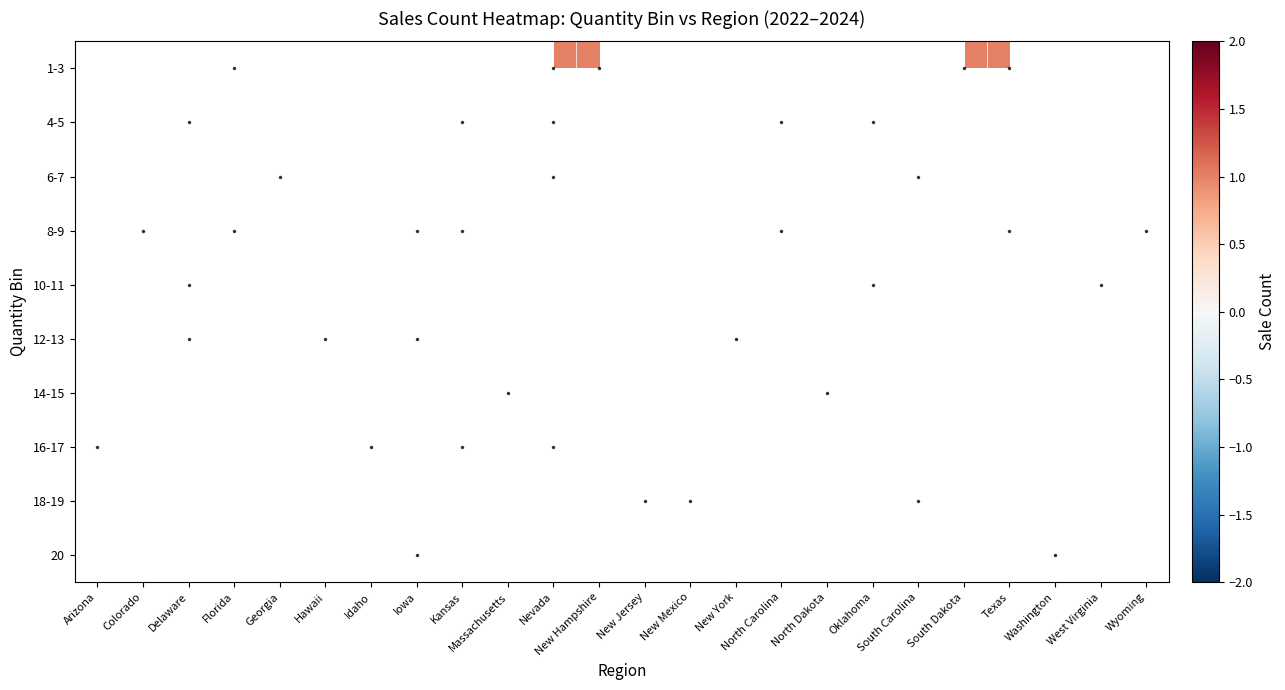

How many values in 10-11 are above zero?

3